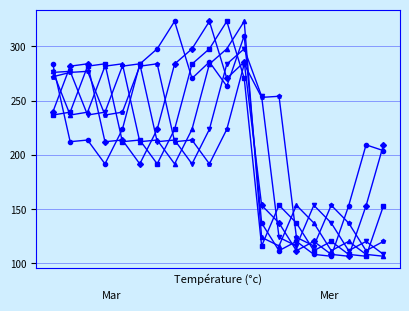

How many lines are shown in the chart?

6